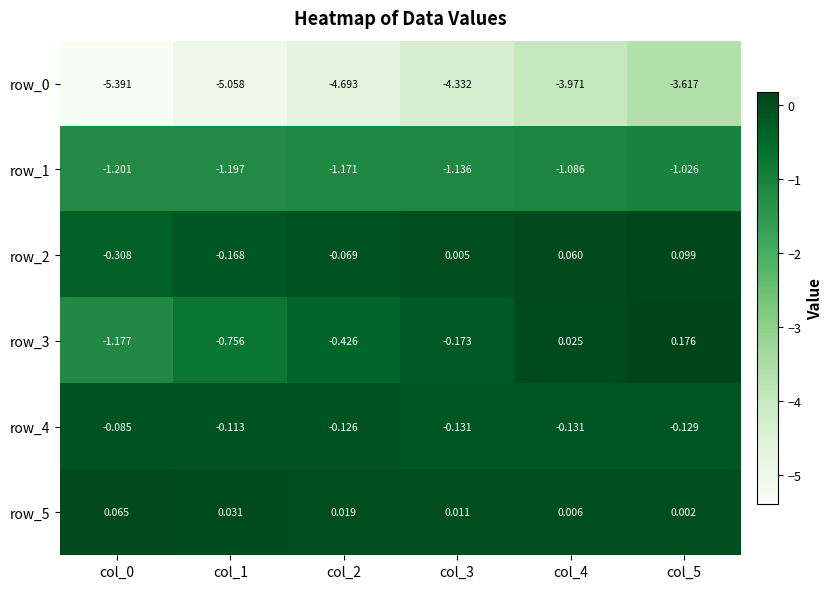

How many data points in row_2 are above 0?

3